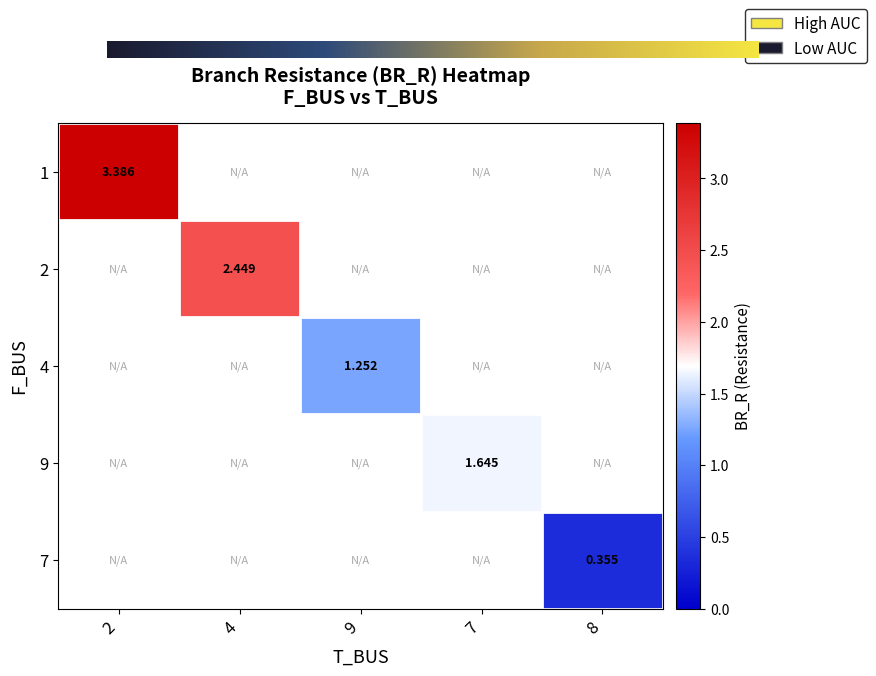

At which category does the chart reach its minimum across all series?

4